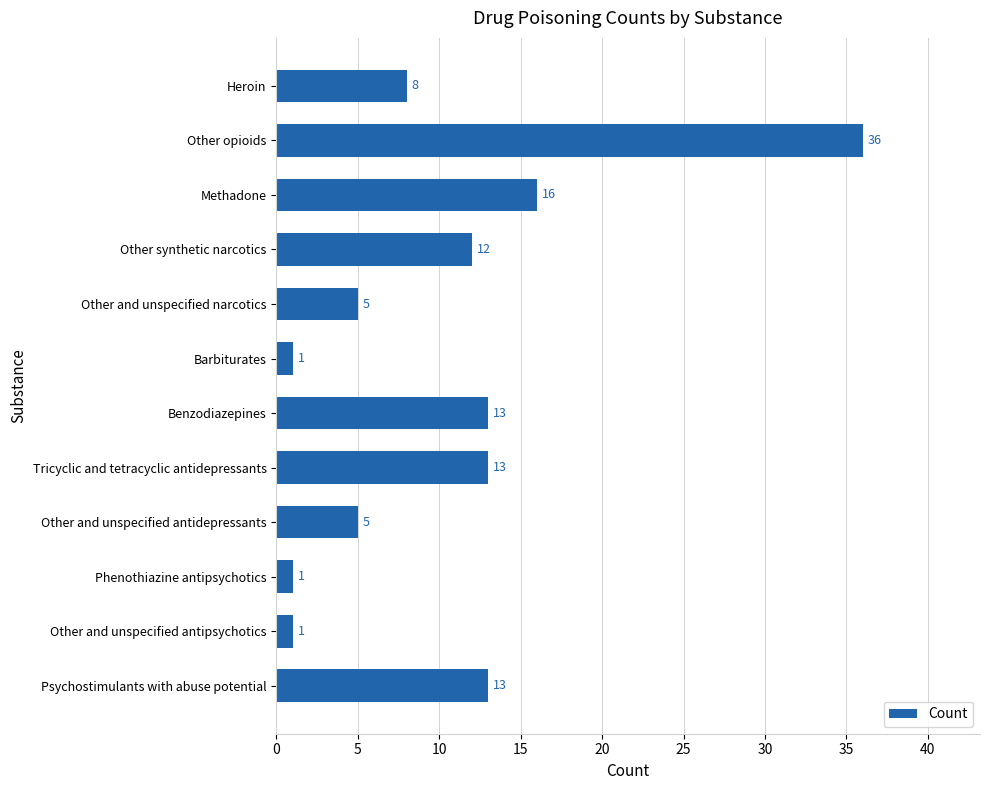

Which has a higher value, Phenothiazine antipsychotics or Tricyclic and tetracyclic antidepressants?

Tricyclic and tetracyclic antidepressants